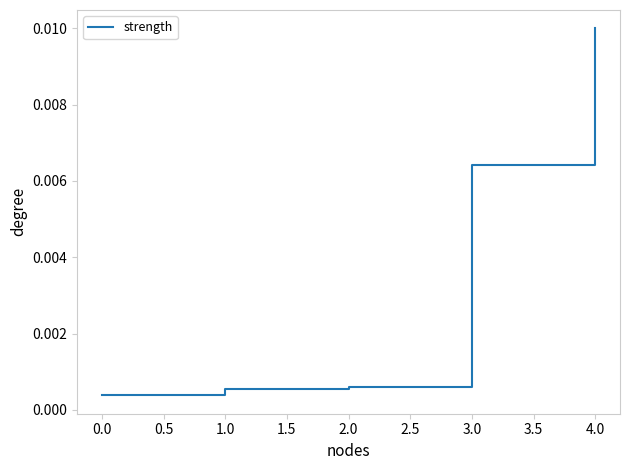

What position from the right is 0.0?

5